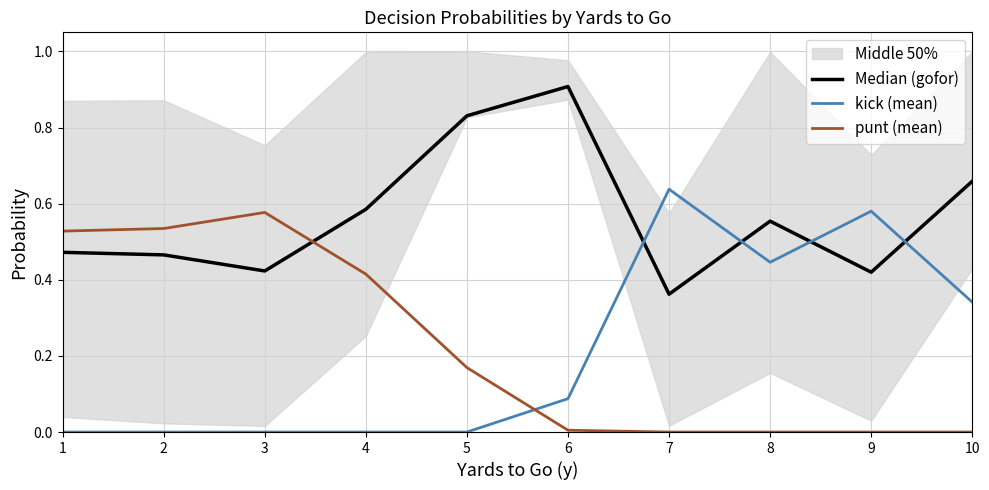

At which label is Median (gofor) closest to 0?

7